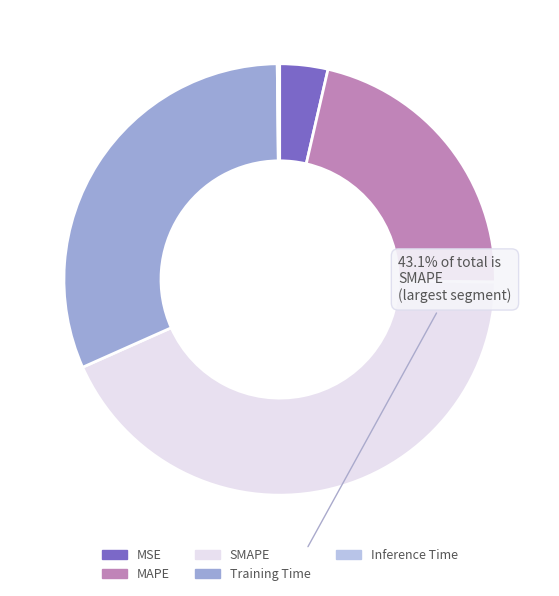

Between MSE and SMAPE, which is larger?

SMAPE